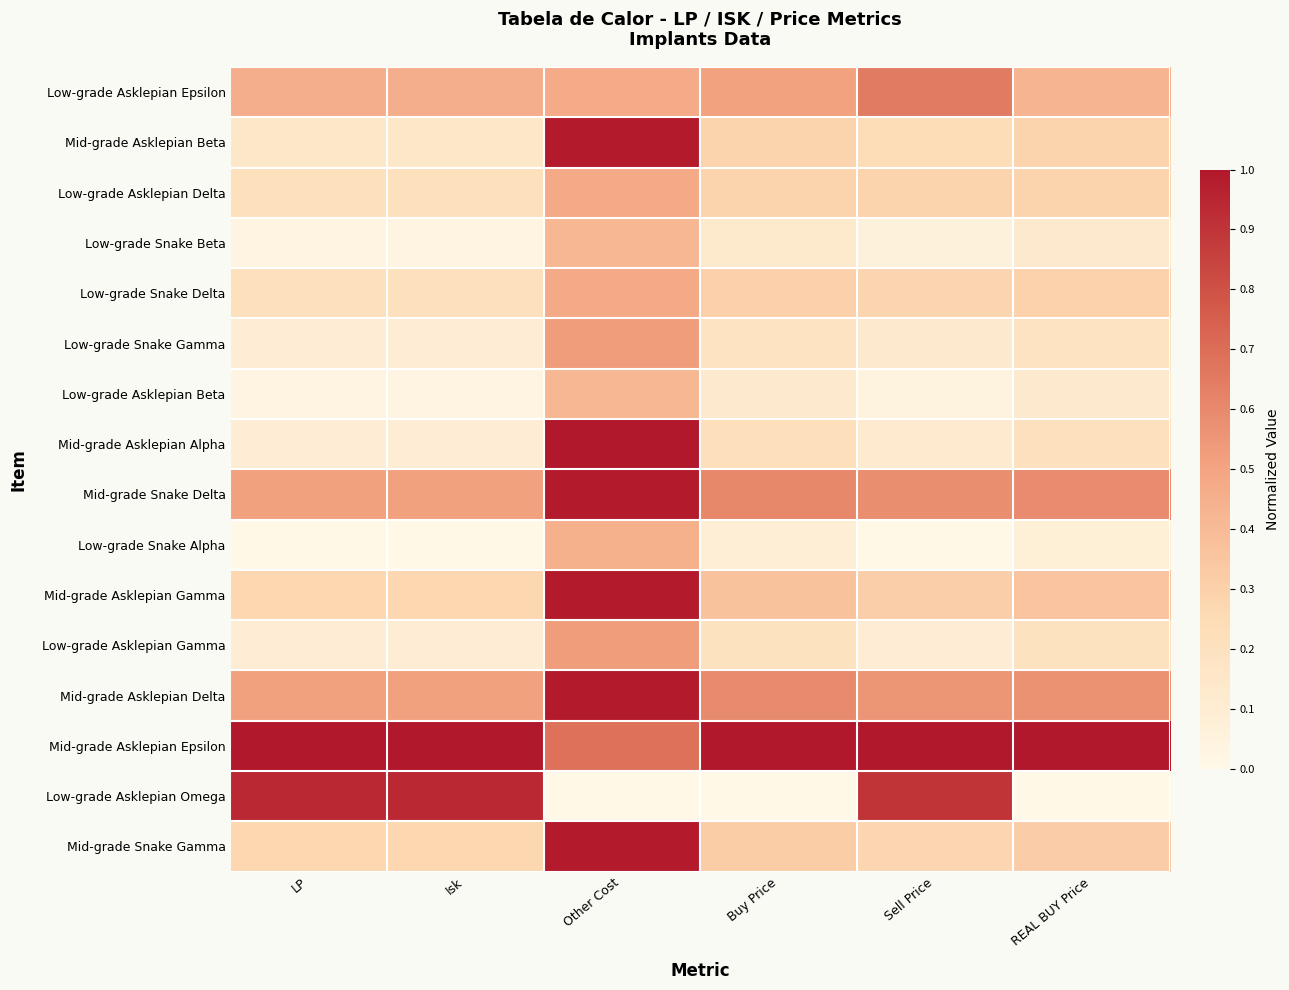

At which category does the chart reach its peak across all series?

Other Cost